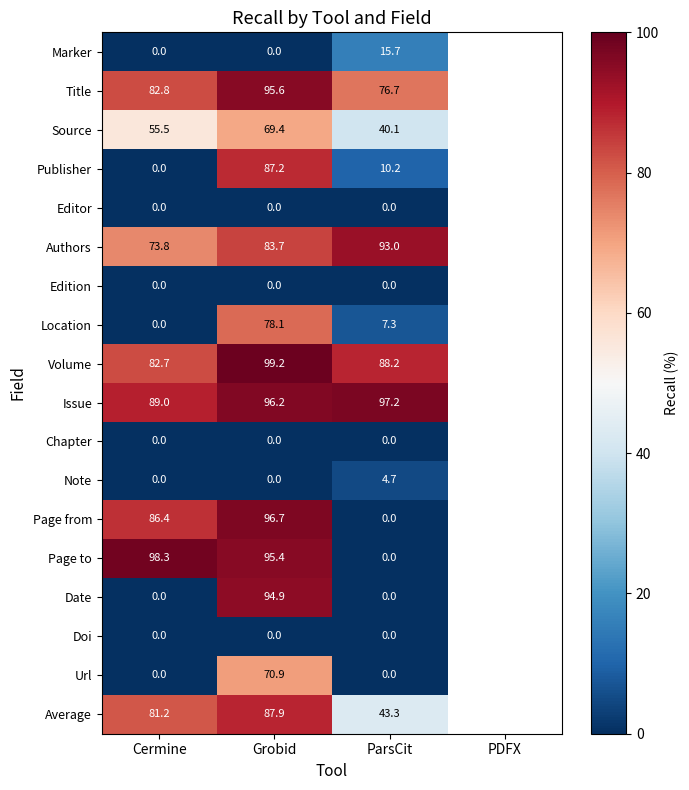

Which category has the lowest value across all series?

Cermine